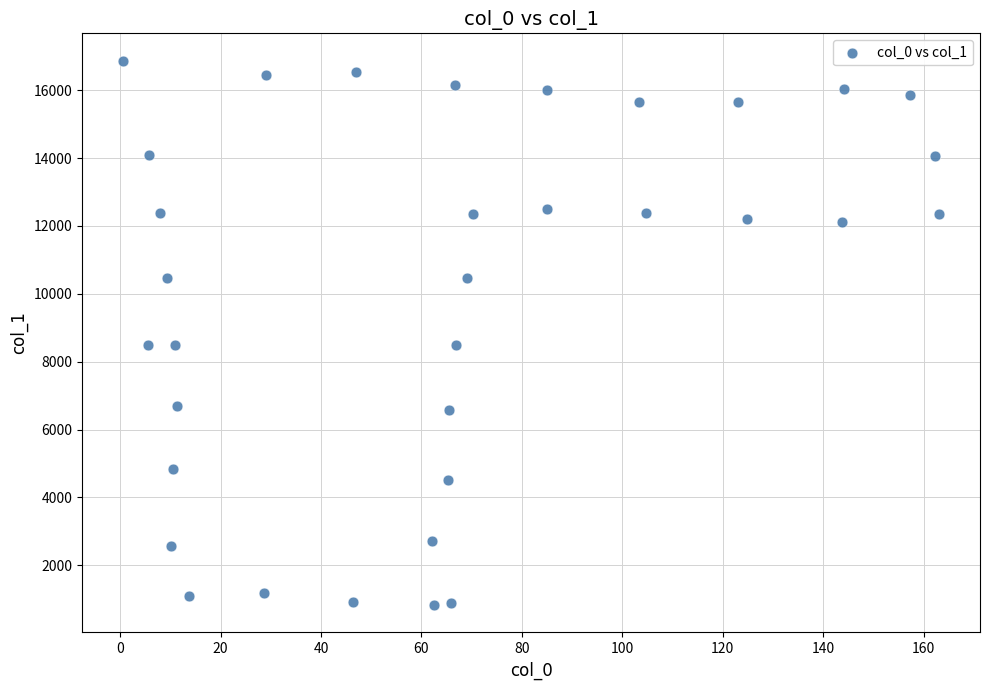

What is the range of Y values (max minus min)?

16054.9